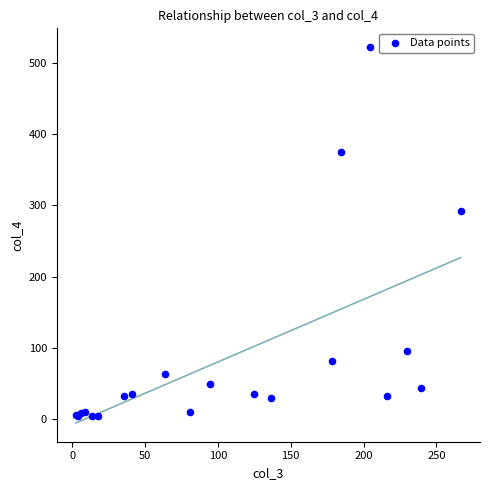

What Y value in the scatter plot is closest to 263?

292.1